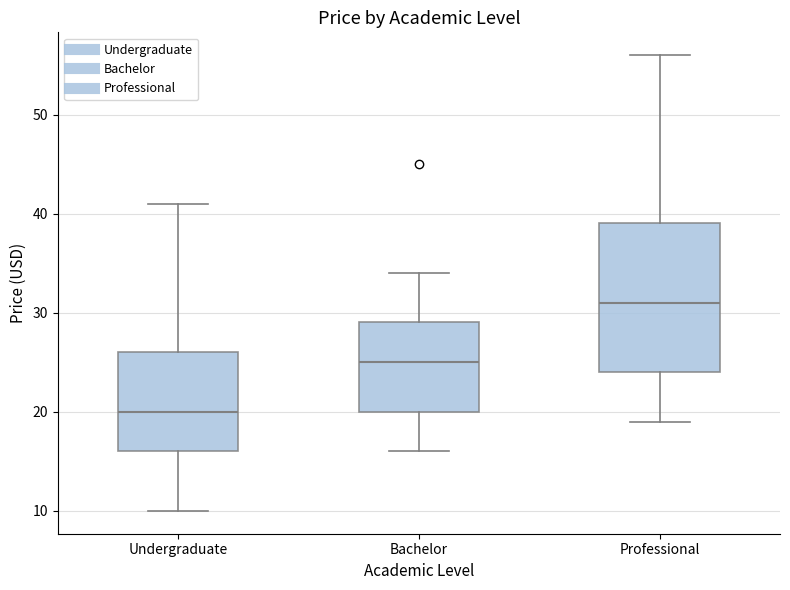

Comparing the boxes themselves (not the whiskers), which one is the tallest?

Professional